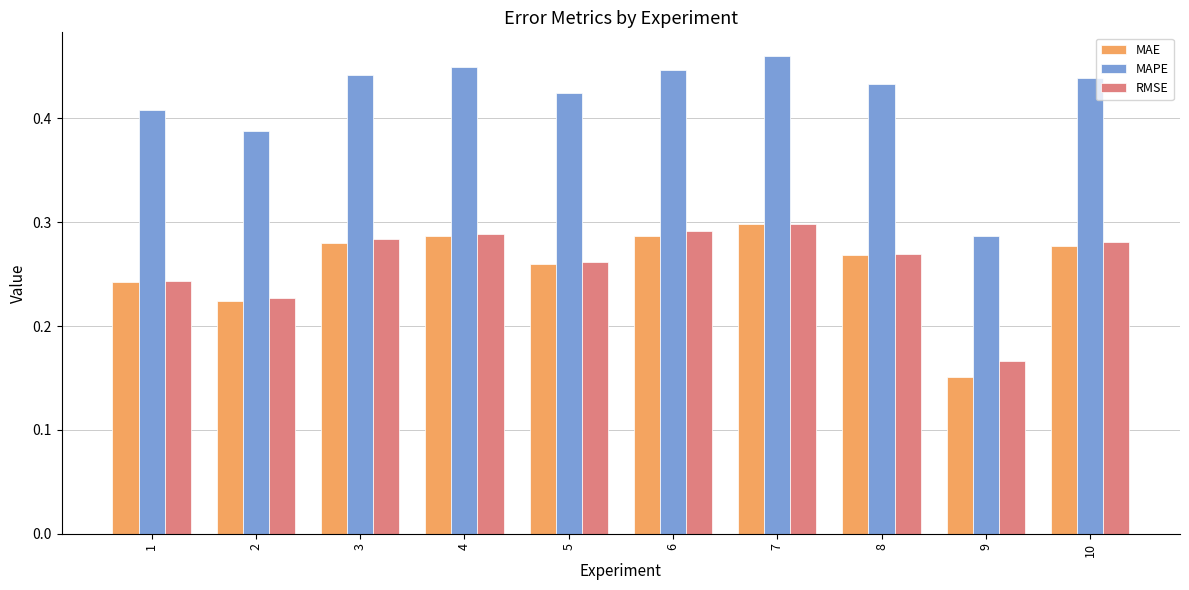

True or false: RMSE has a value of 0.3 at 6.

True